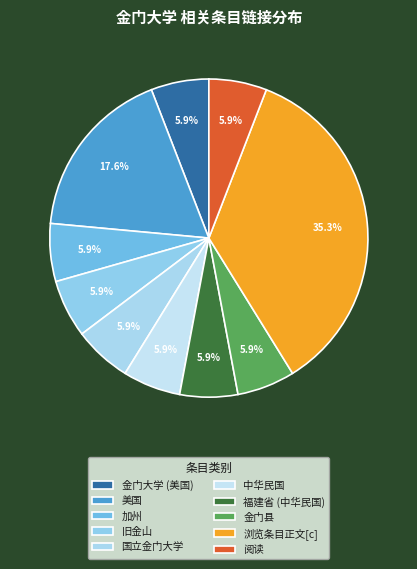

To the nearest percent, what portion does 旧金山 represent?

6%